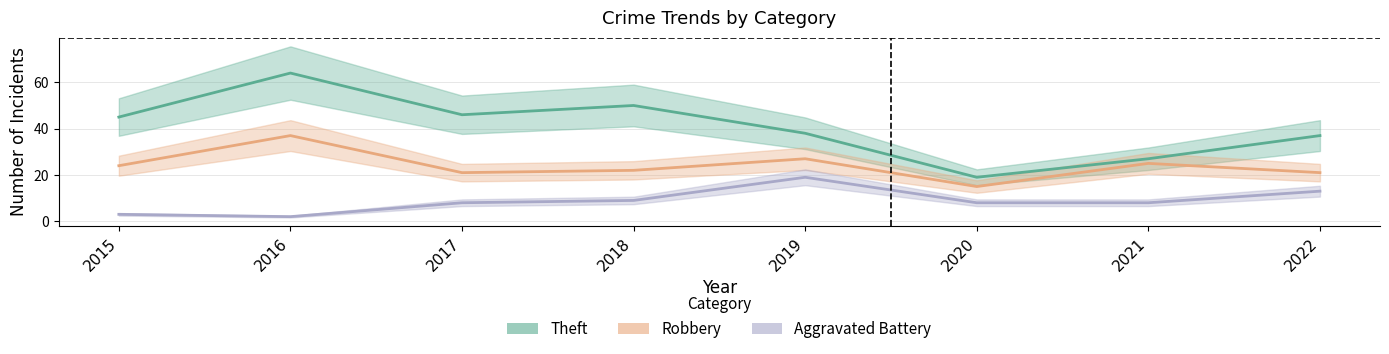

What are all the series names shown in the legend?

Theft, Robbery, Aggravated Battery